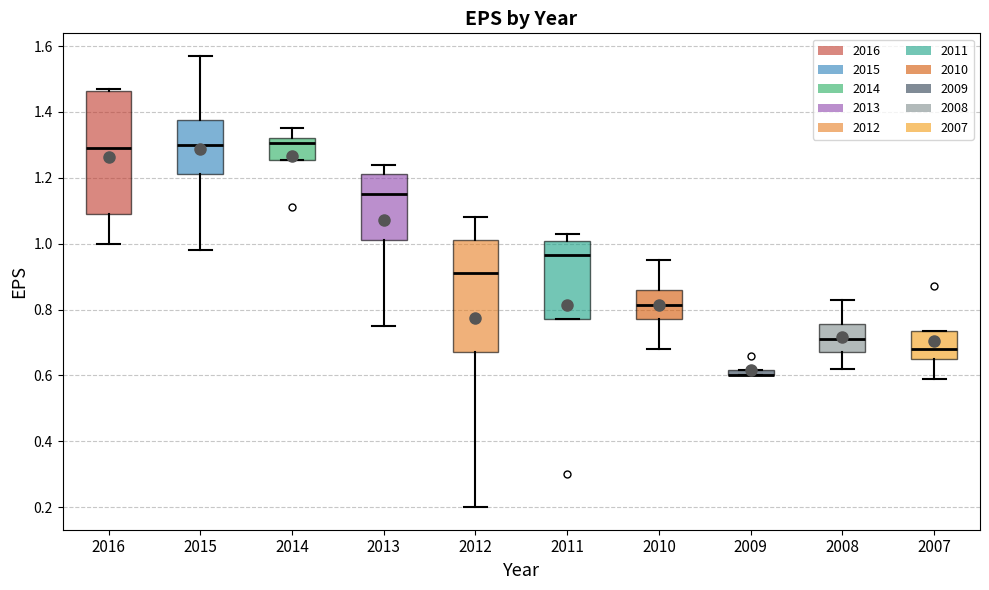

Comparing the boxes themselves (not the whiskers), which one is the tallest?

2016